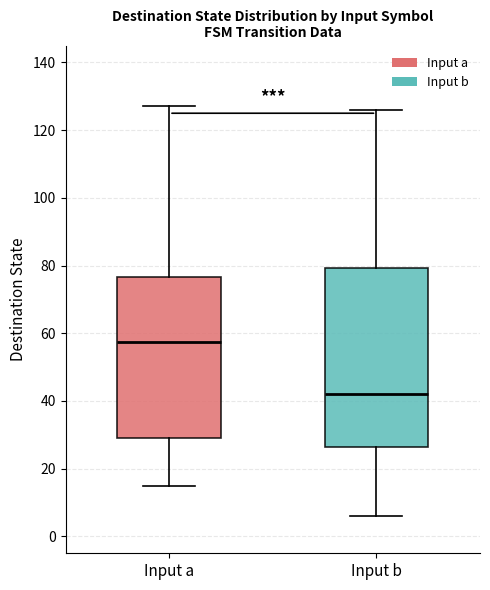

Where is the lower edge of the box for Input b on the y-axis? The values are not printed on the chart, so give them approximately, as read against the axis.

26